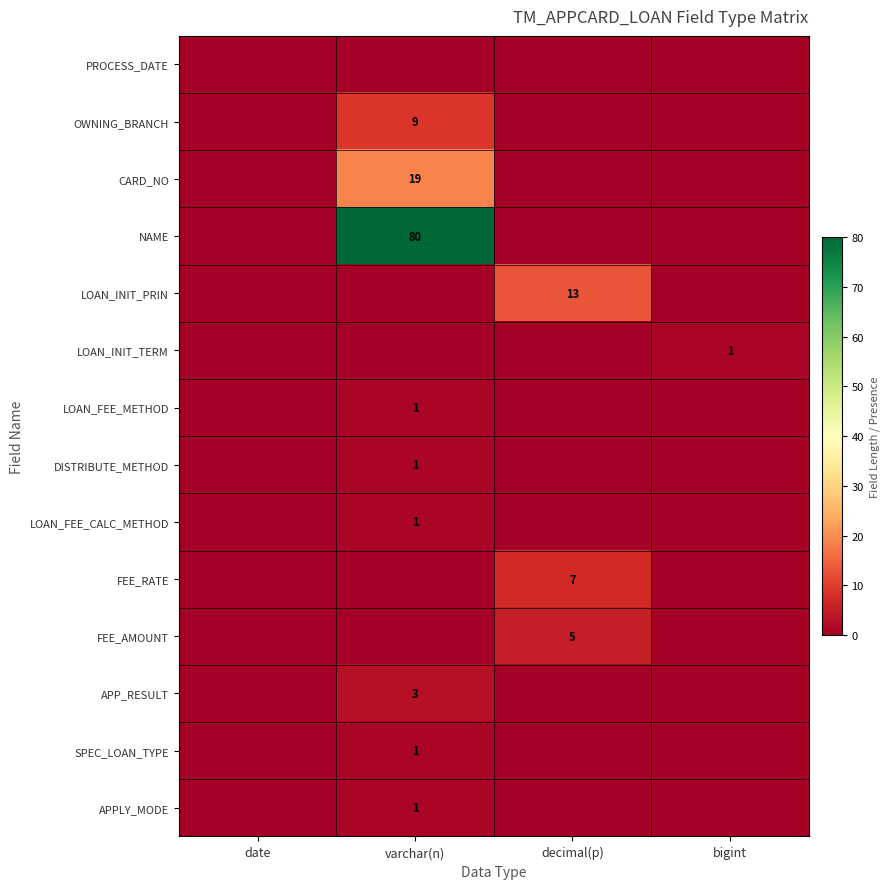

At which category is the sum across all series the highest?

varchar(n)